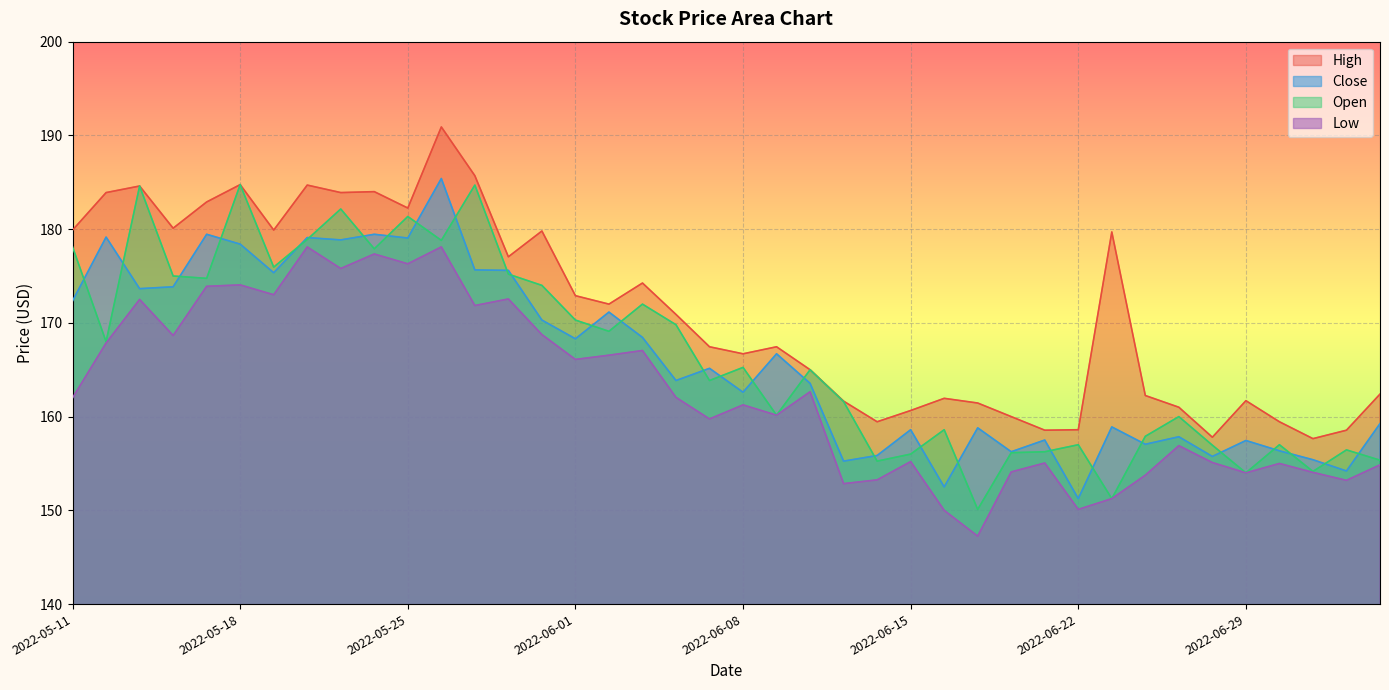

Does the chart display data point markers on the line(s)?

No